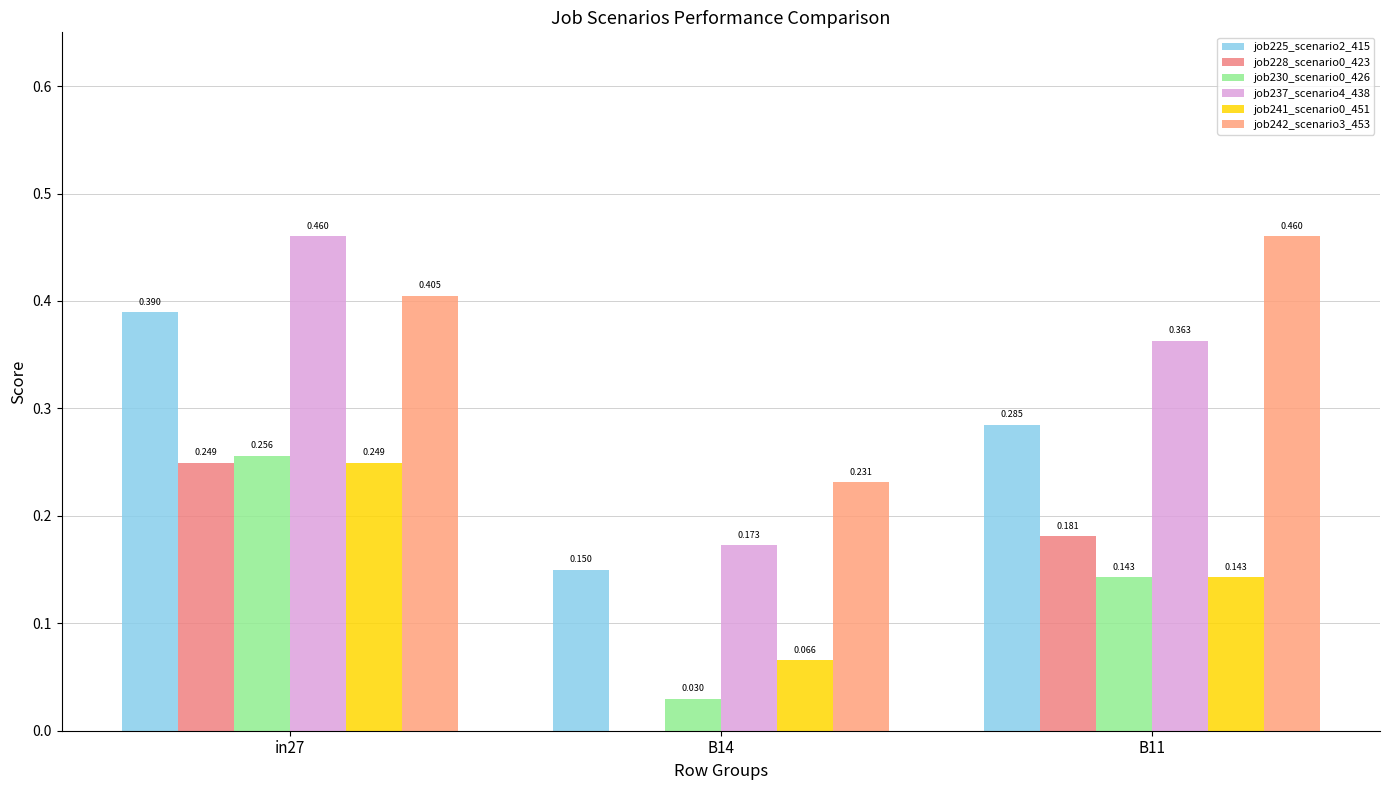

Are the bars horizontal?

No